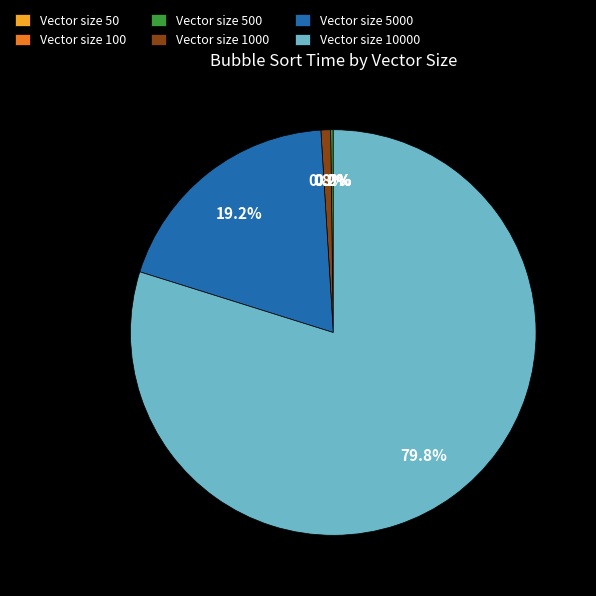

Does any single category account for the majority?

Yes